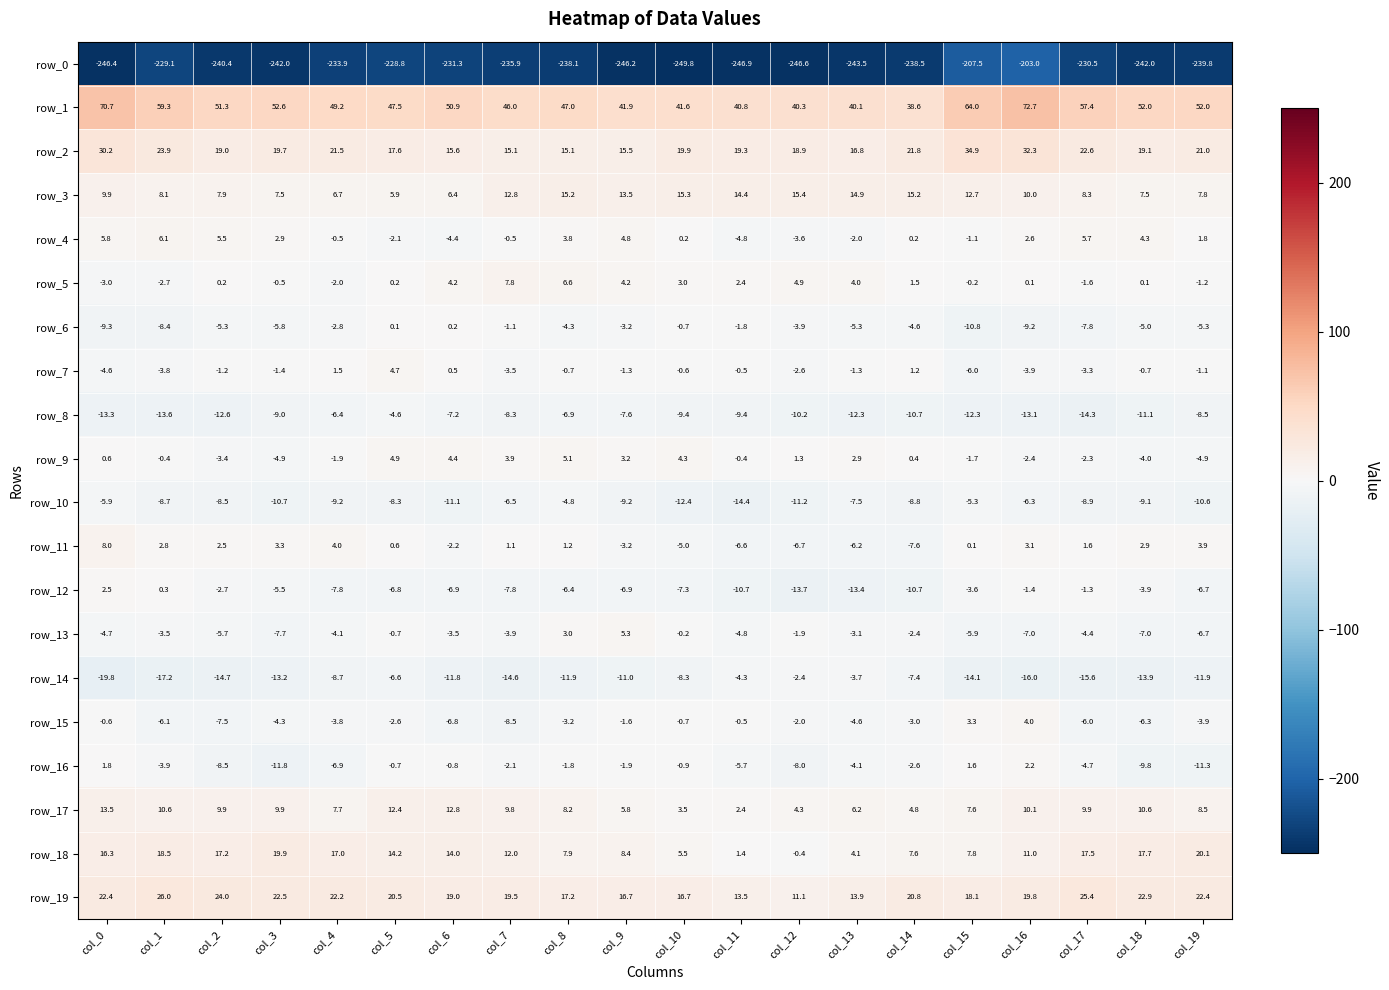

The row_6 series shows -9.7 at col_3. True or false?

False